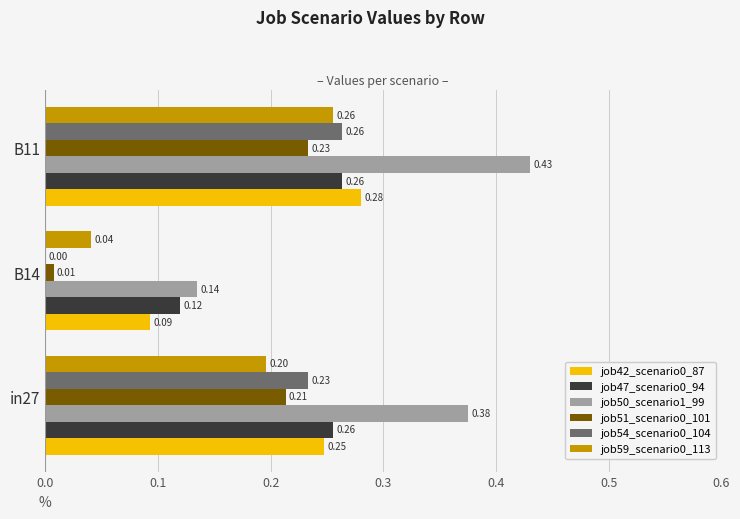

Is the value of job47_scenario0_94 at B14 greater than the value of job50_scenario1_99 at in27?

No